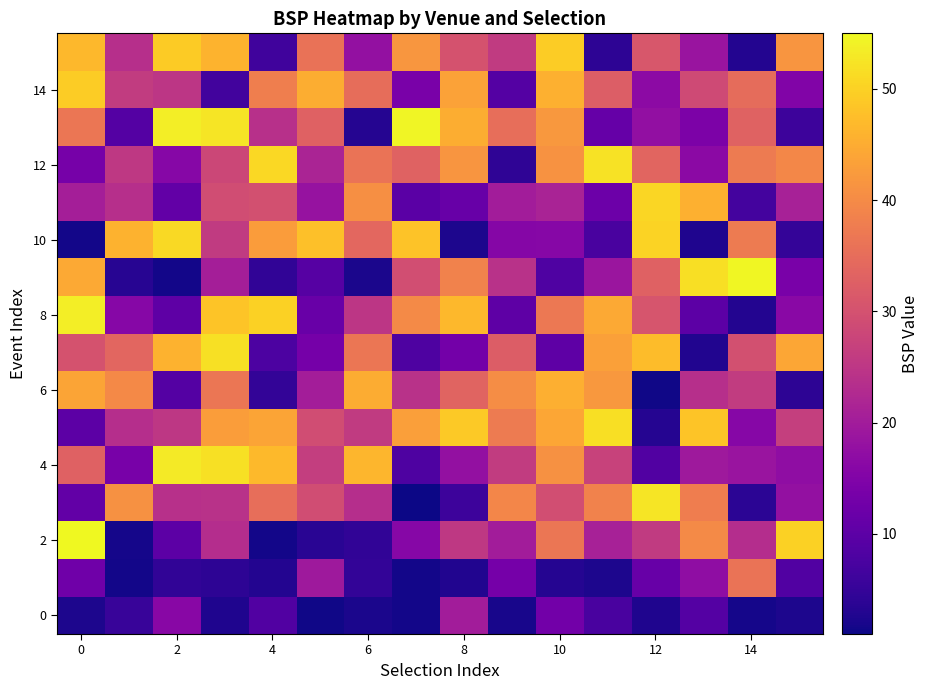

What is the minimum value shown in the chart?

1.1